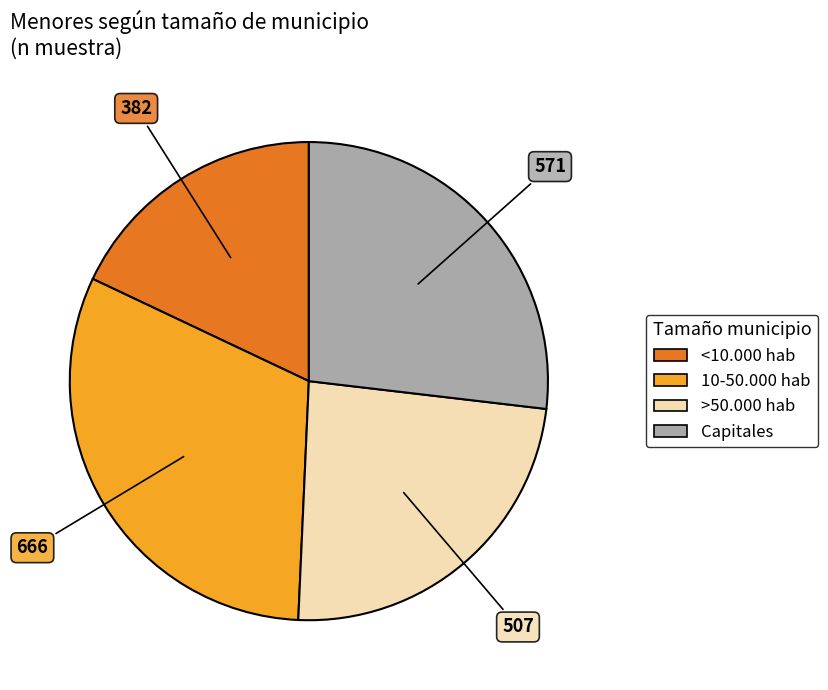

Does any single category account for the majority?

No